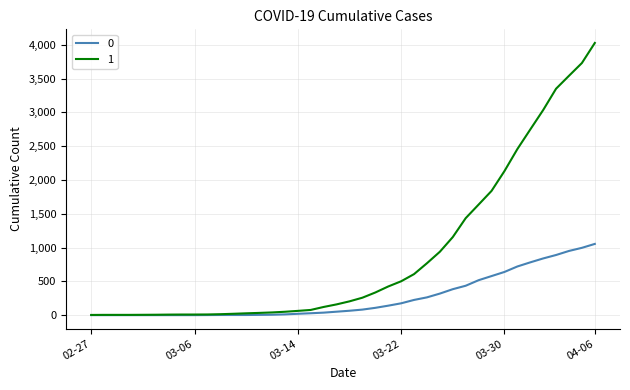

Rank the series by their average value, from highest to lowest.

1, 0